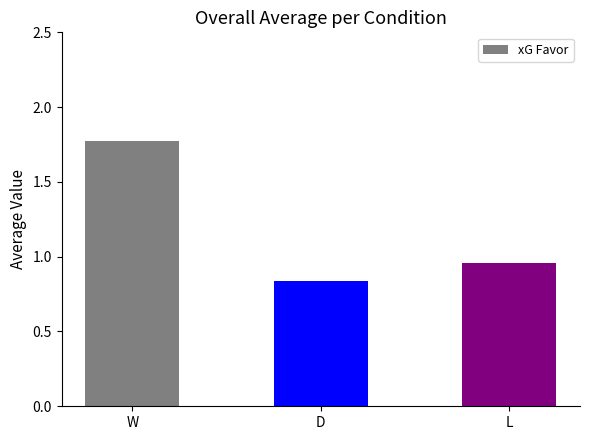

At which label is the value closest to 1?

L